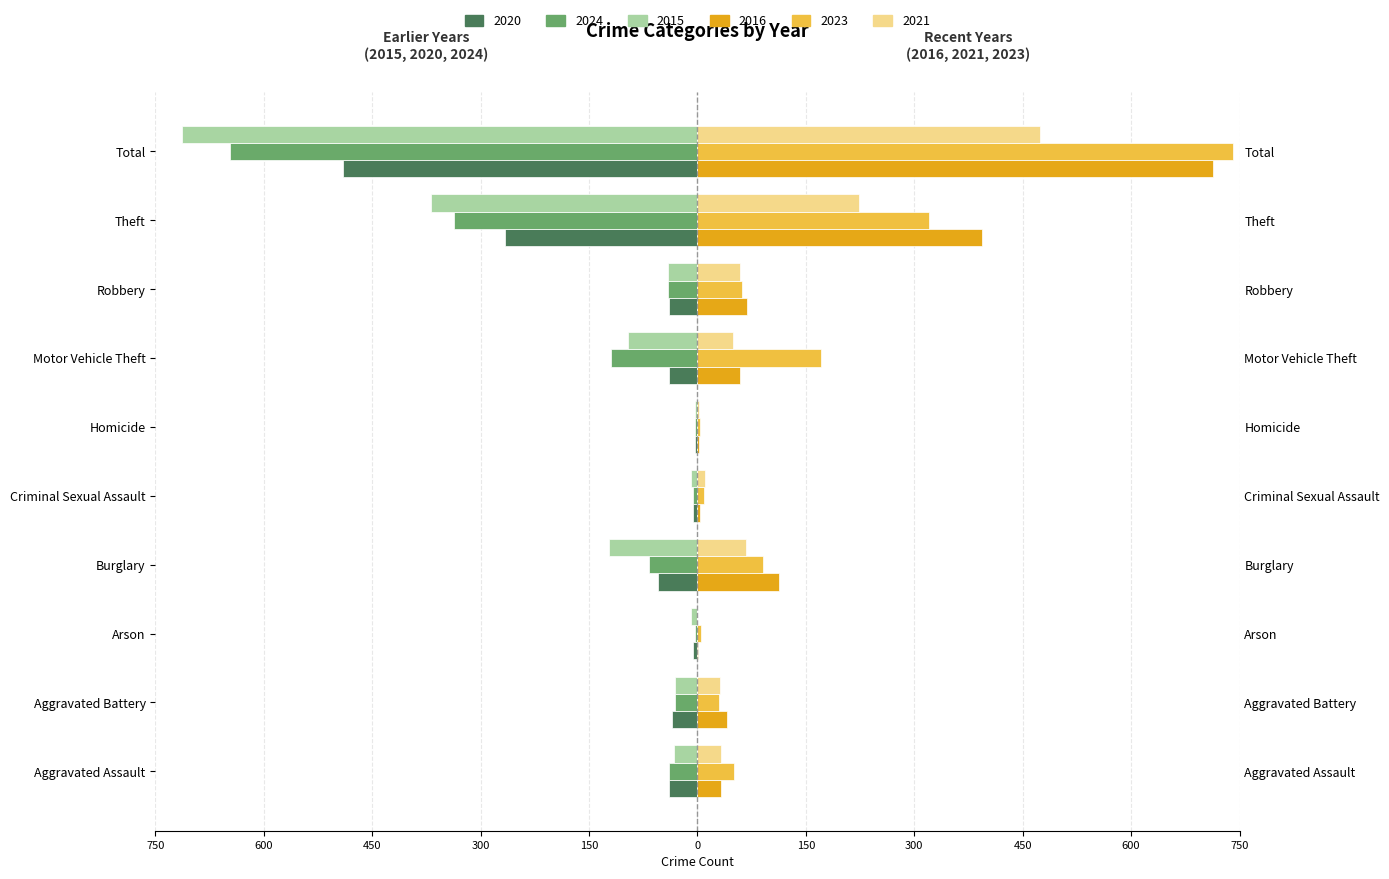

What is the approximate value of 2020 at Robbery, to the nearest 10?

-40